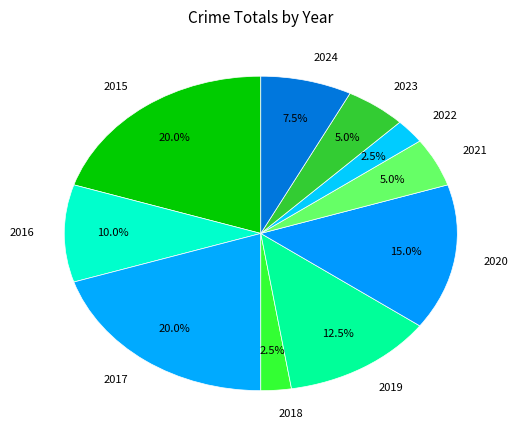

Between 2015 and 2021, which is larger?

2015